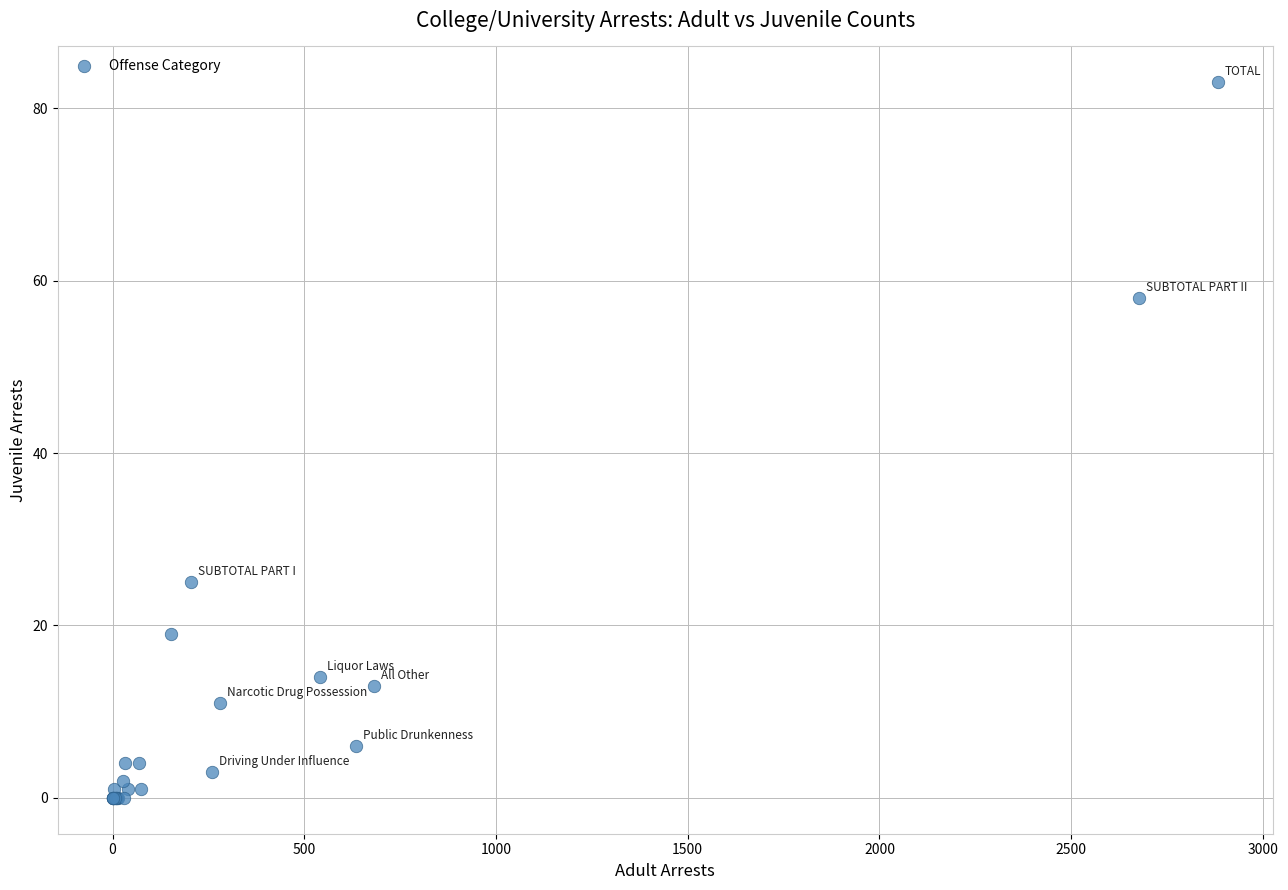

What Y value in the scatter plot is closest to 41?

25